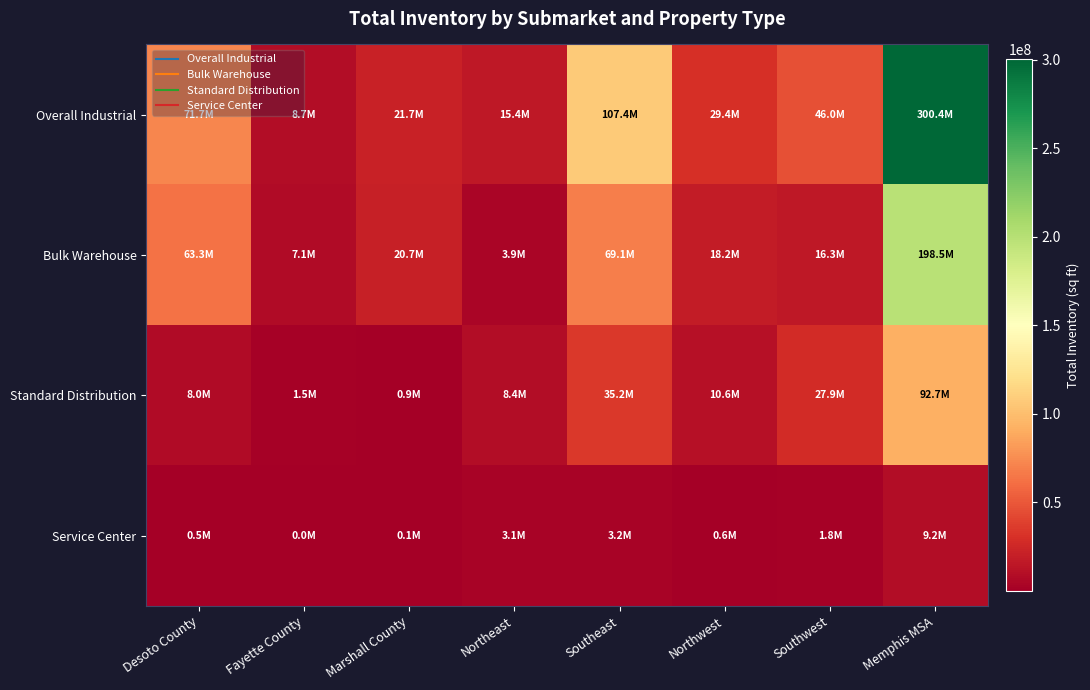

Which category has the lowest value across all series?

Fayette County